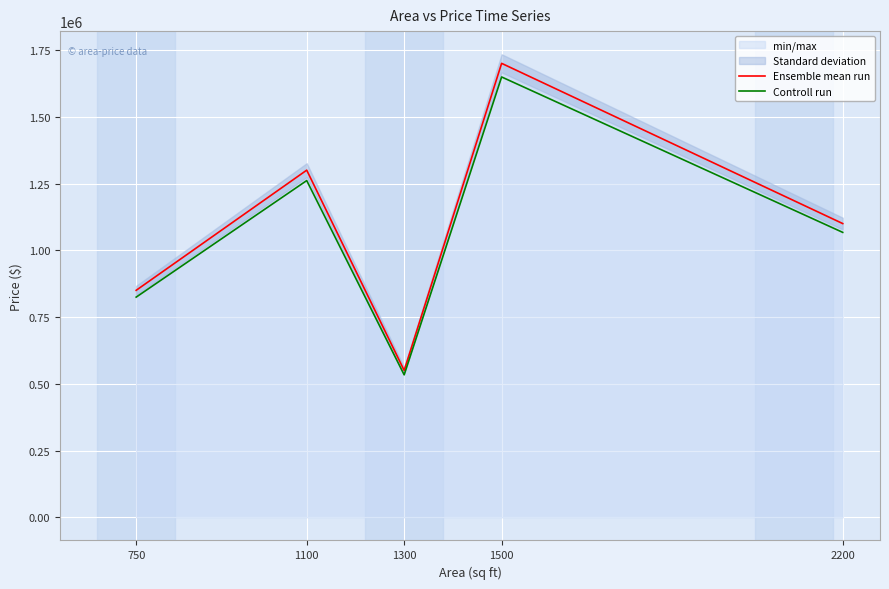

Which category has the highest value in the Ensemble mean run series?

1500